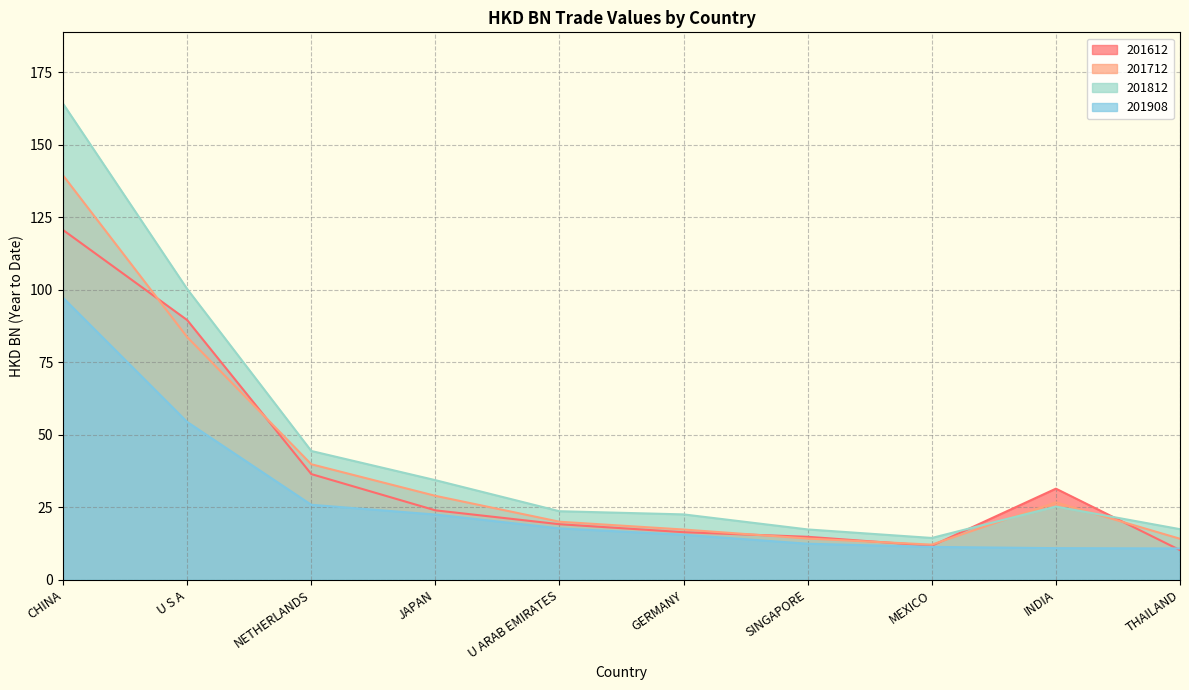

The value of 201812 at JAPAN is 34.4. True or false?

True